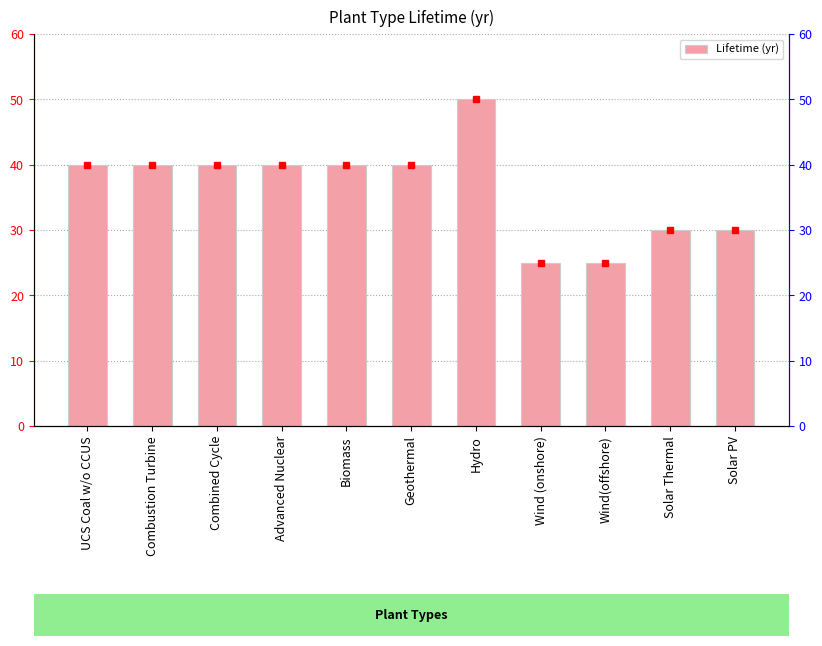

What is the value of the 11th bar from the left?

30